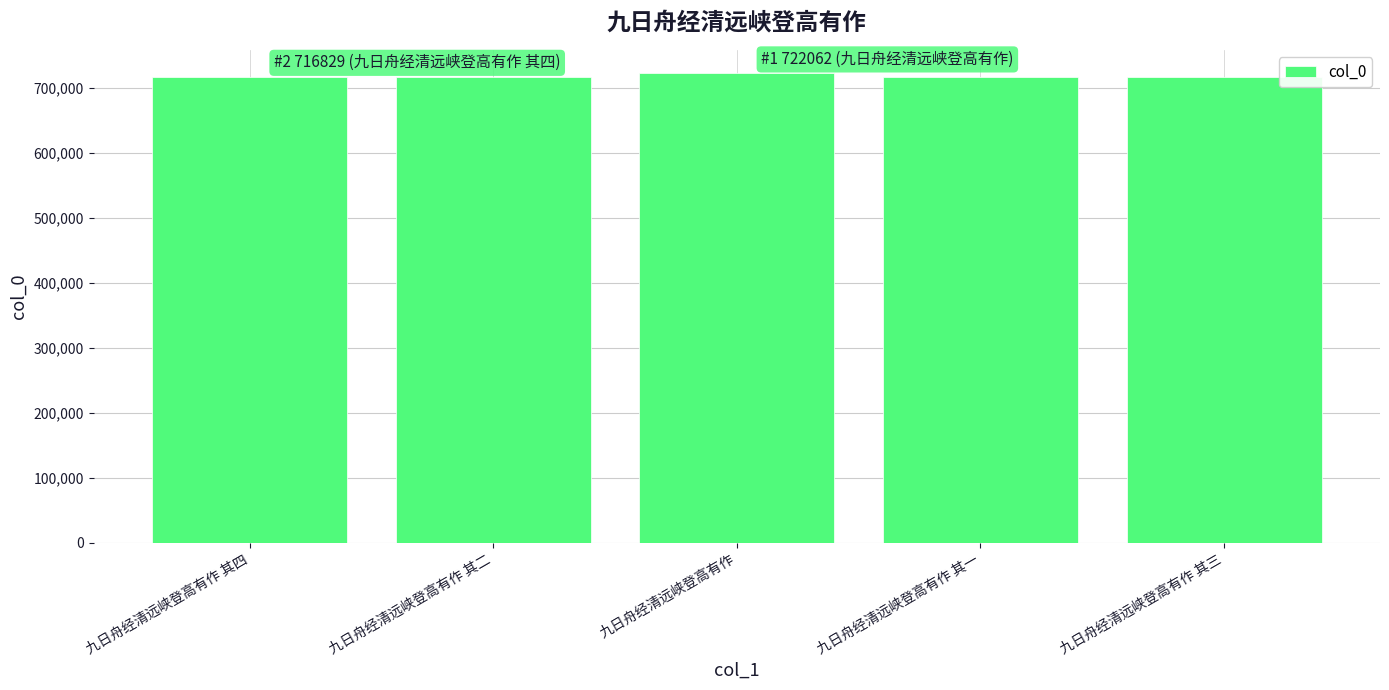

What is the difference between the values at 九日舟经清远峡登高有作 其四 and 九日舟经清远峡登高有作 其三?

1